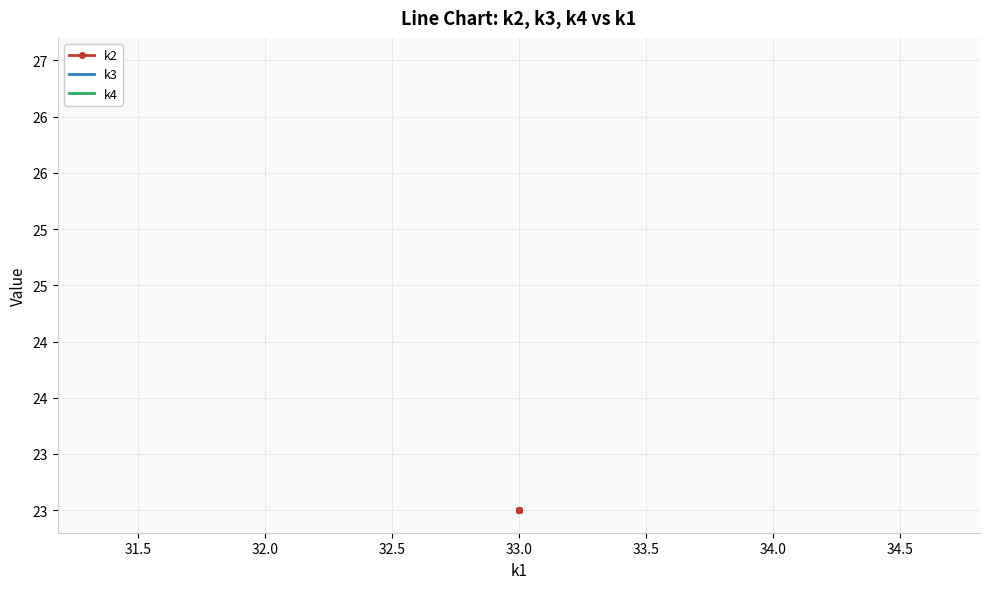

True or false: k3 and k4 cross at least once.

False